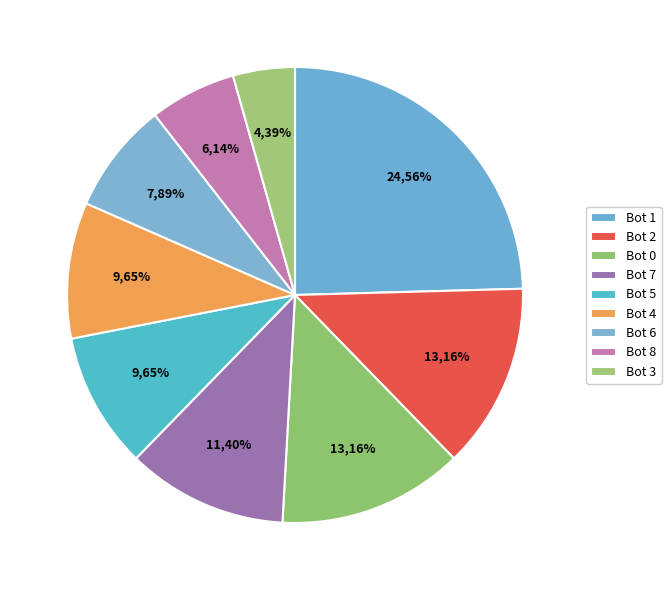

How much of the chart is everything except Bot 2?

86.8%